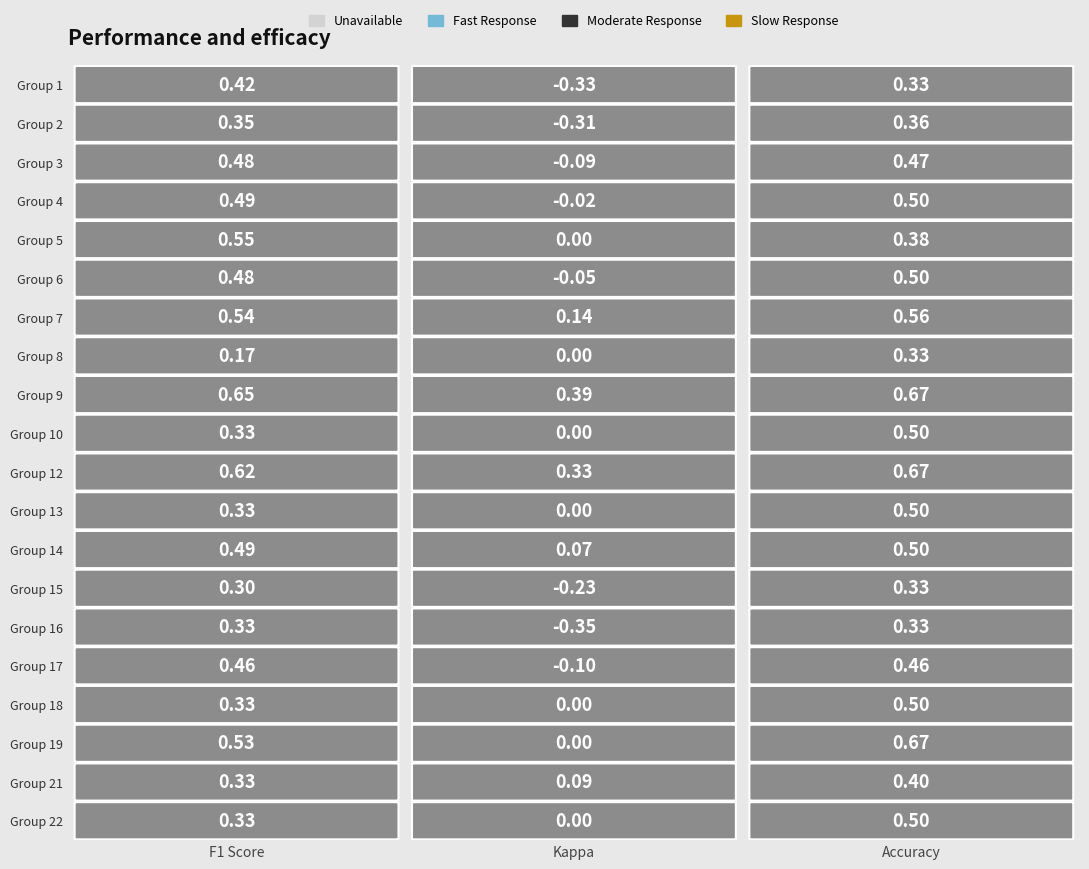

Is the value of 22 at 0 greater than the value of 10 at 1?

Yes